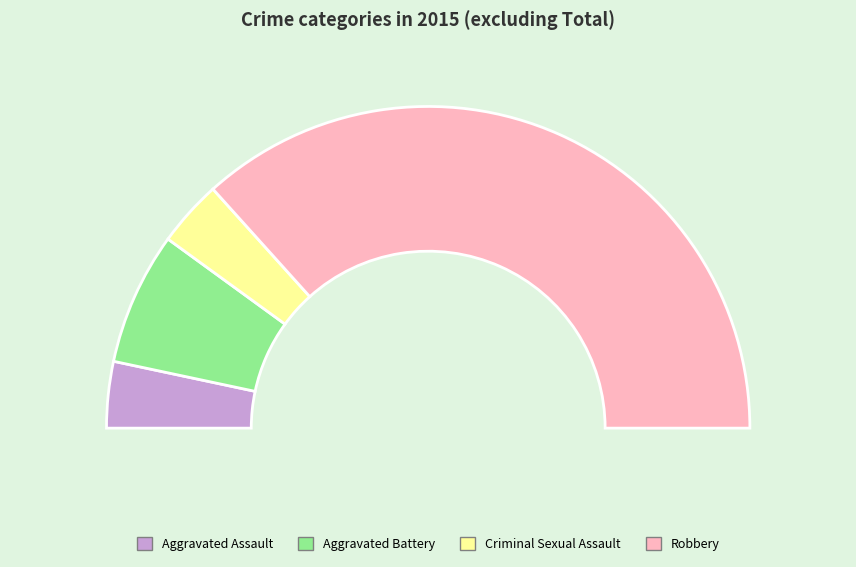

What is the smallest slice in the pie chart?

Aggravated Assault